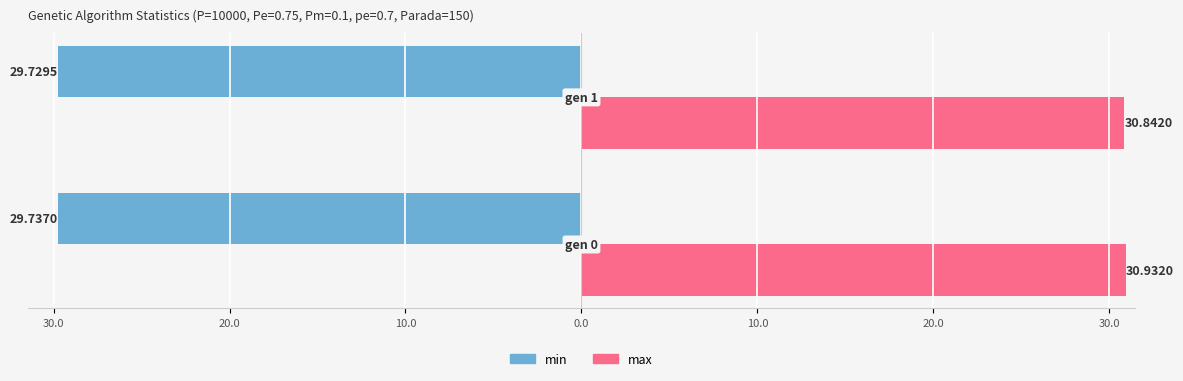

What are all the series names shown in the legend?

min, max